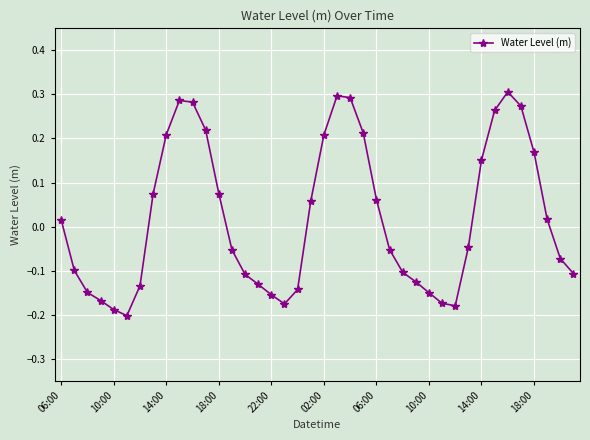

How many points are higher than both their immediate neighbors (excluding endpoints)?

3